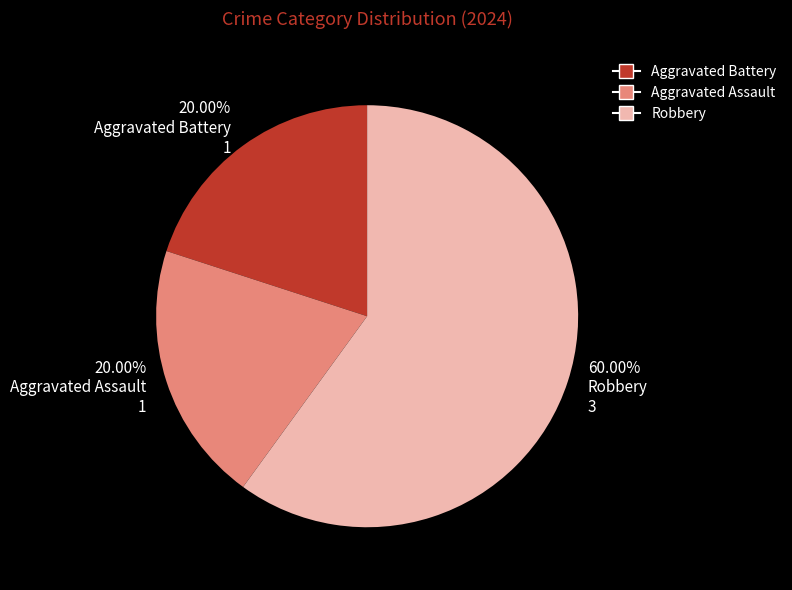

Which category accounts for the majority?

60.00% Robbery 3